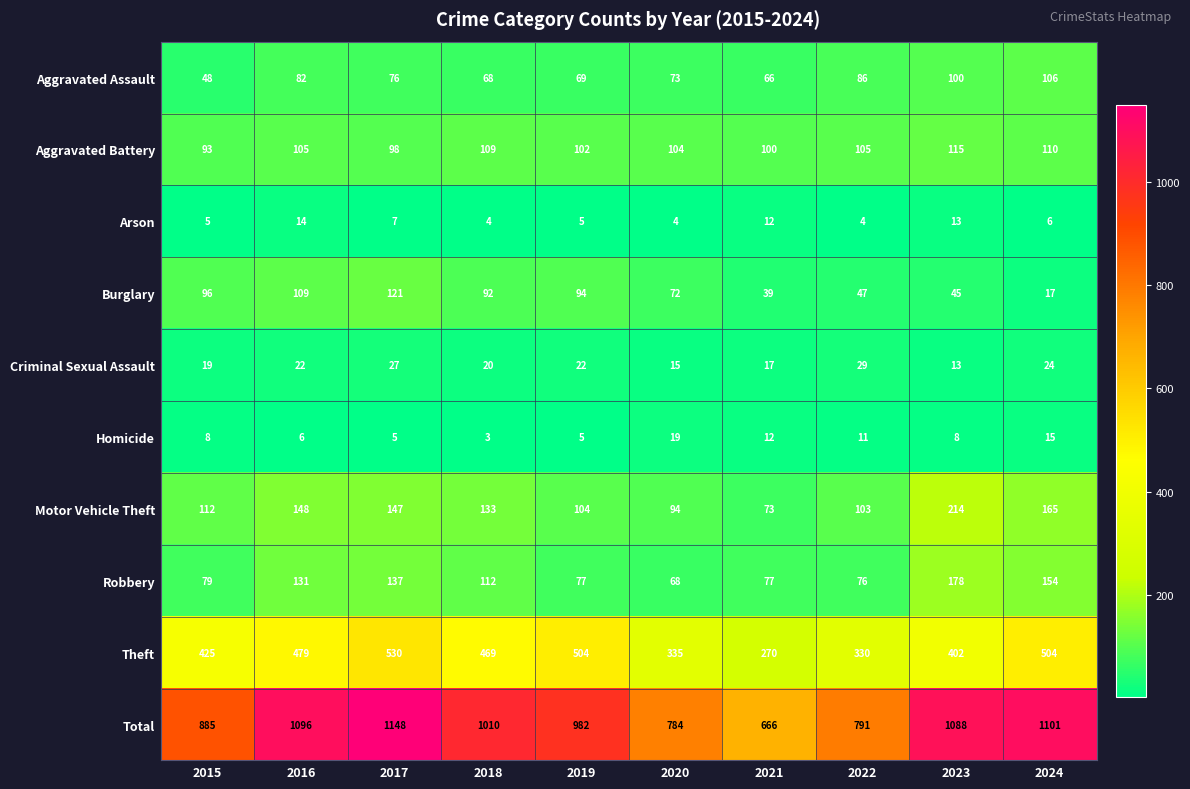

What is the difference between the second highest and minimum values in the Homicide series?

12